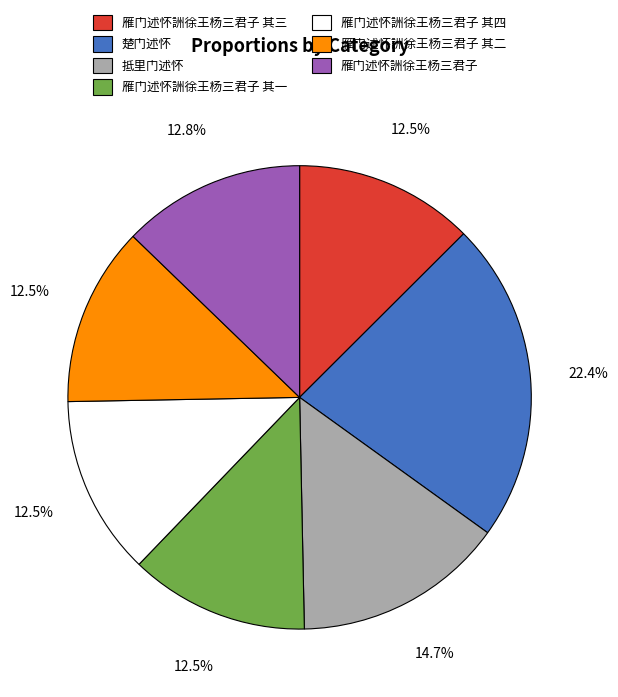

Combined, do 雁门述怀詶徐王杨三君子 其四 and 雁门述怀詶徐王杨三君子 其一 account for over 50%?

No